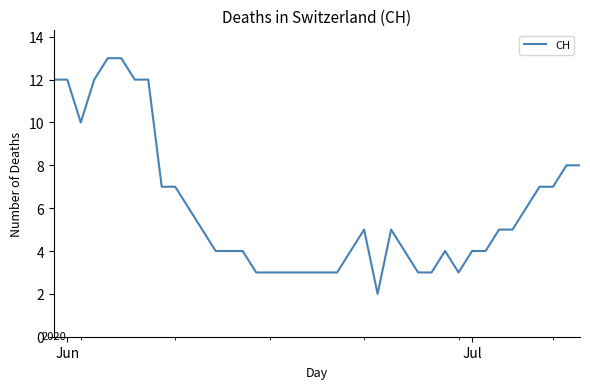

What is the greatest value displayed?

13